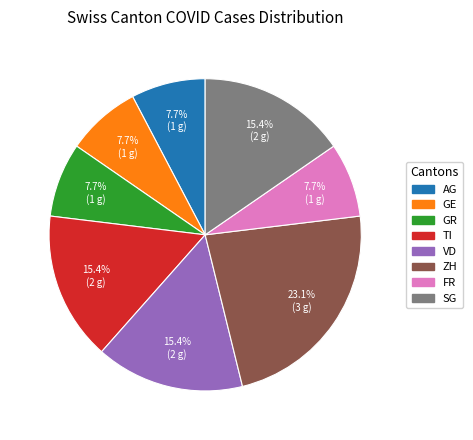

To the nearest percent, what is the difference between the largest and smallest slice percentages?

15%